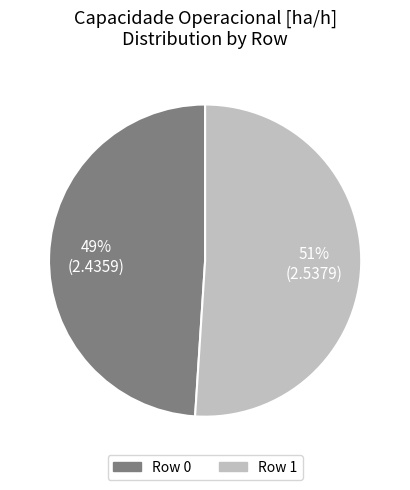

Count the number of slices in the pie.

2